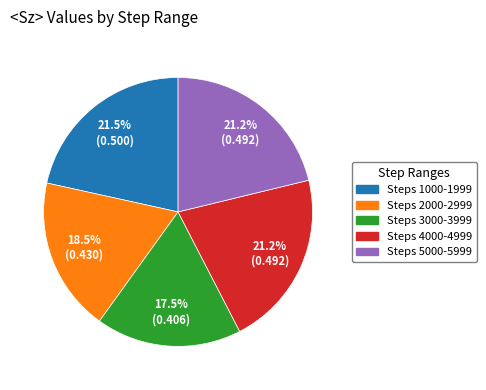

True or false: Steps 3000 accounts for 4% of the total.

False